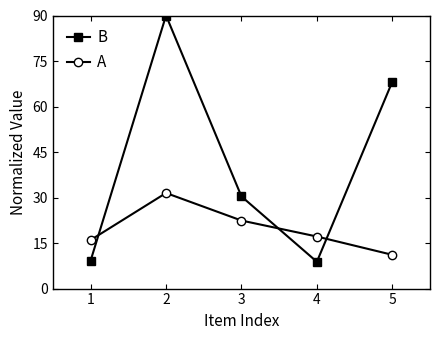

Read the B value at 2.

90.0